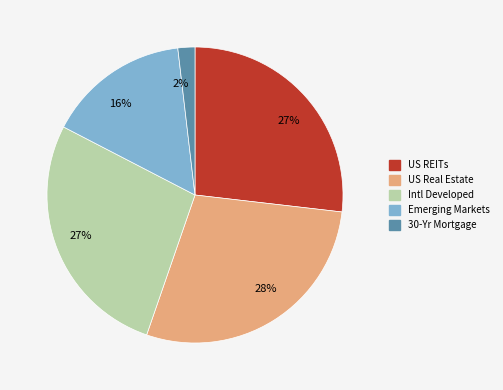

To the nearest percent, what is the average slice percentage?

20%